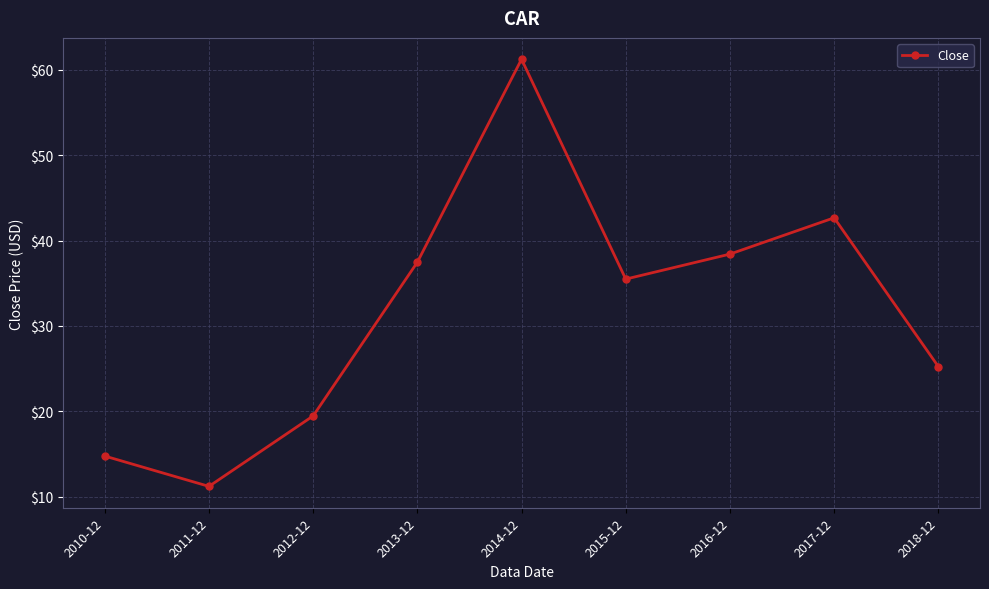

Which label corresponds to the largest value in the chart?

2014-12